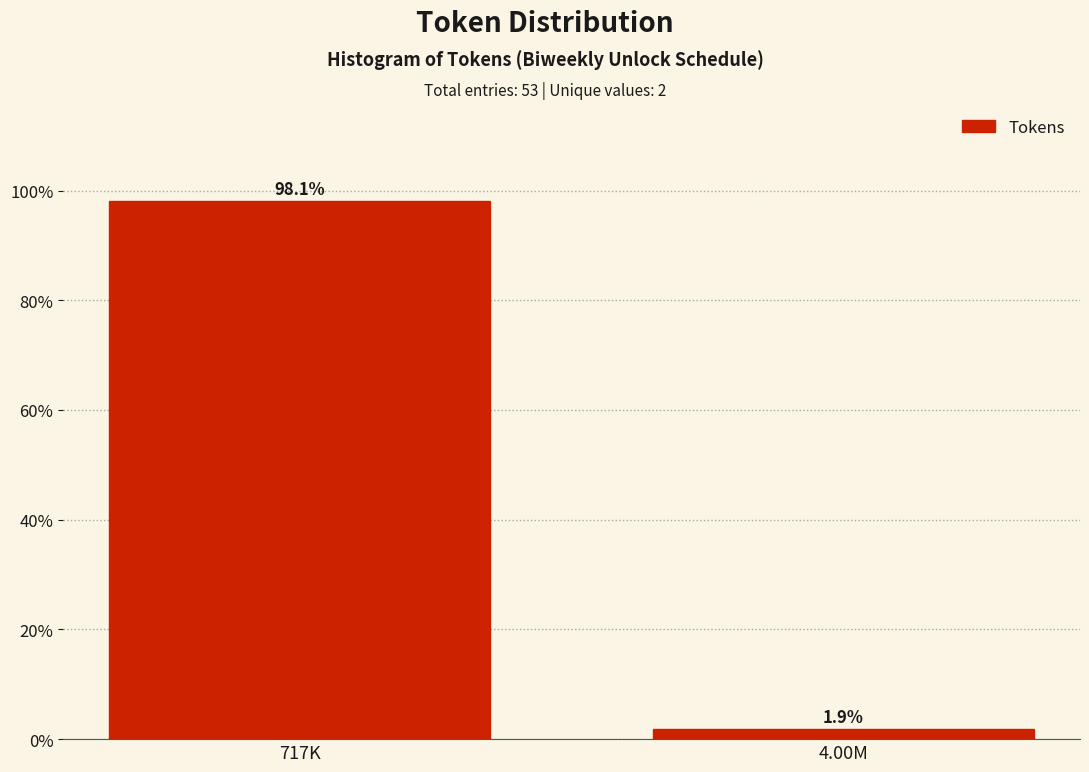

Reading left to right, extract all data points from this chart.

98.1	1.9